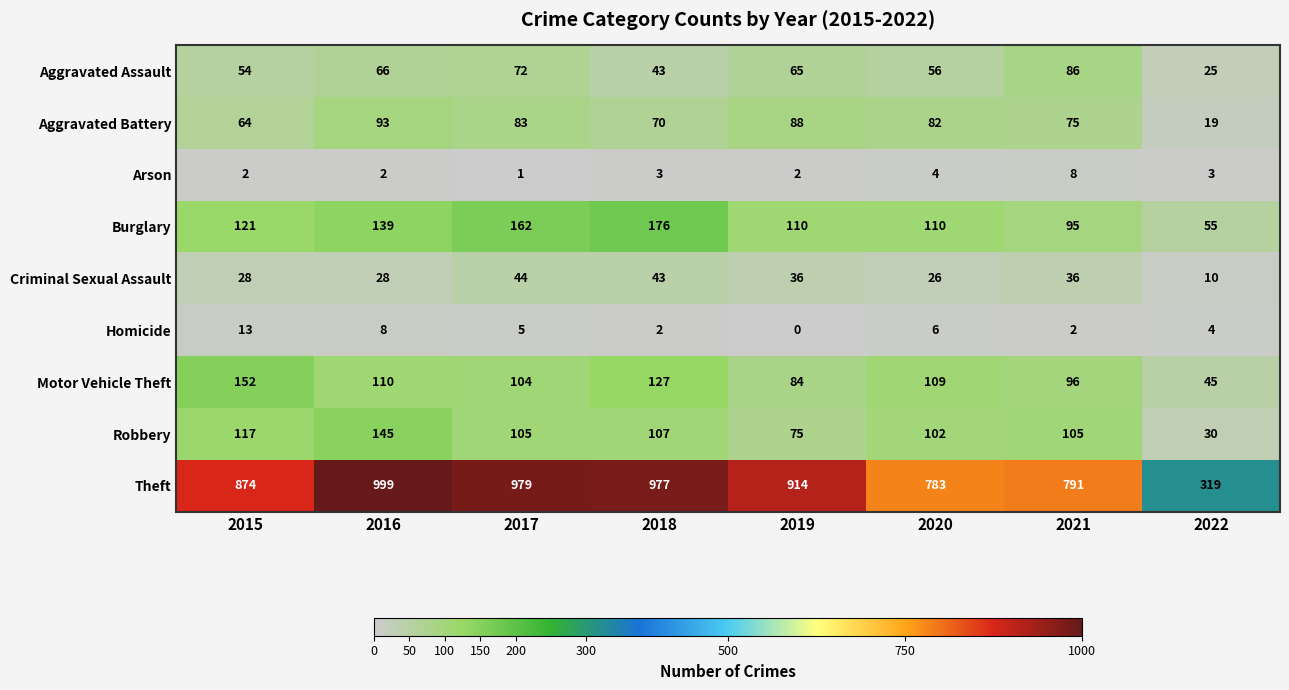

What is the sum of the Motor Vehicle Theft values at 2018 and 2021?

223